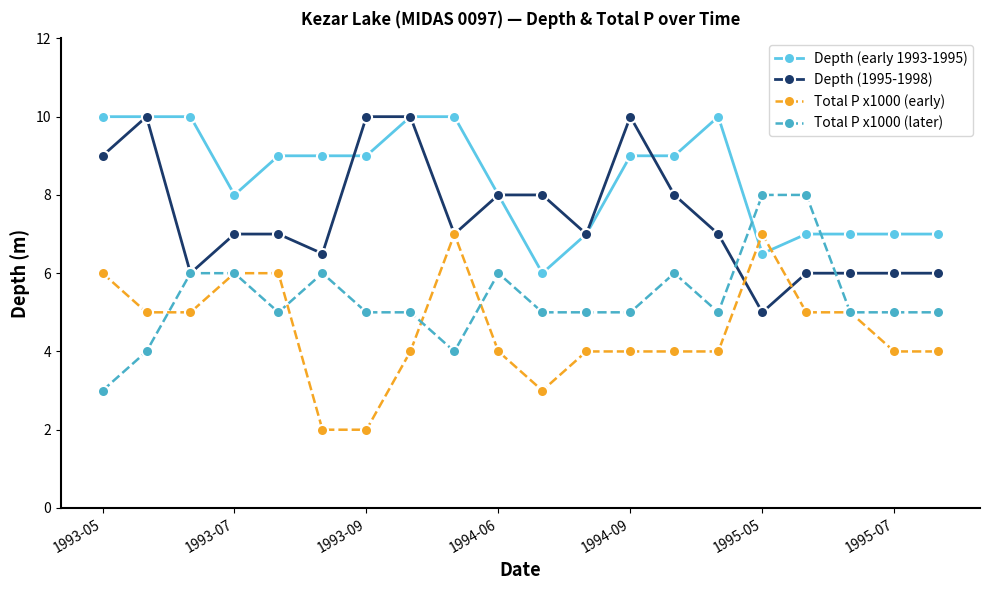

What is the minimum value shown in the chart?

2.0